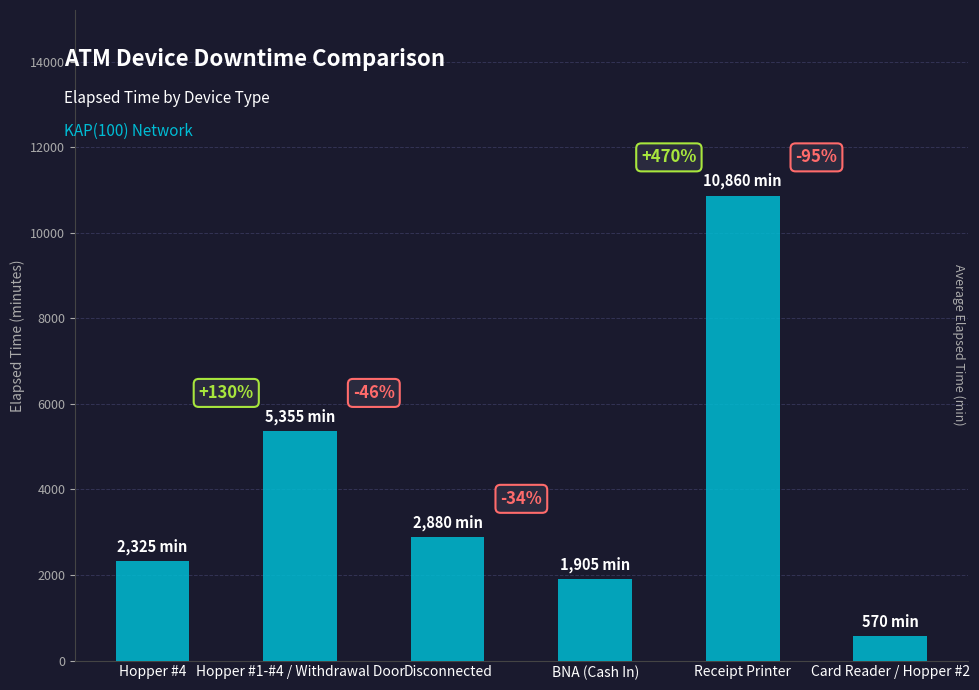

Which category has the highest value across all series?

Receipt Printer